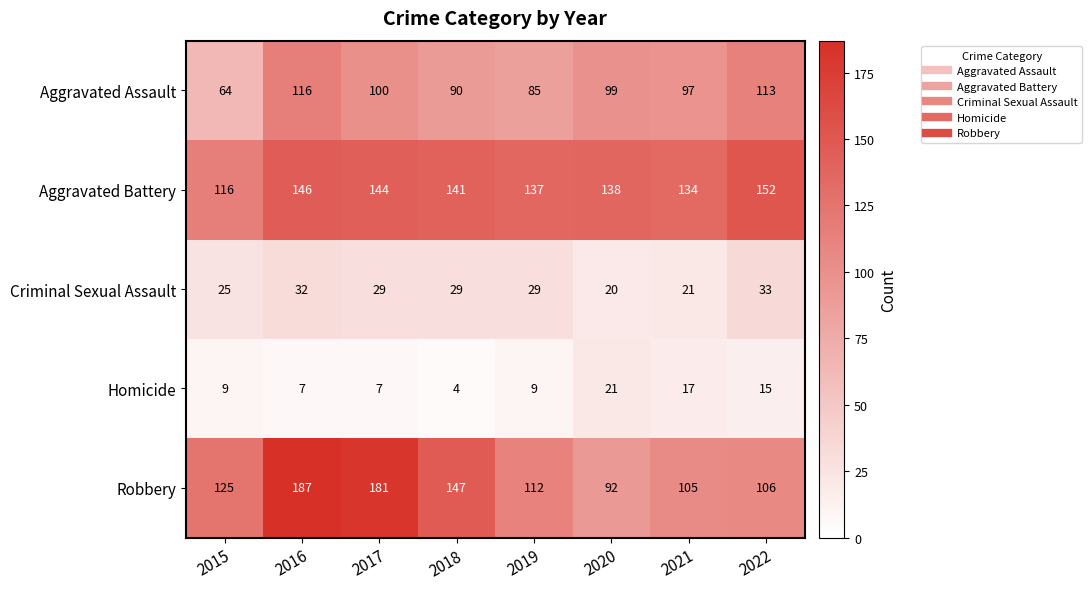

Which series has the largest range (max minus min)?

Robbery